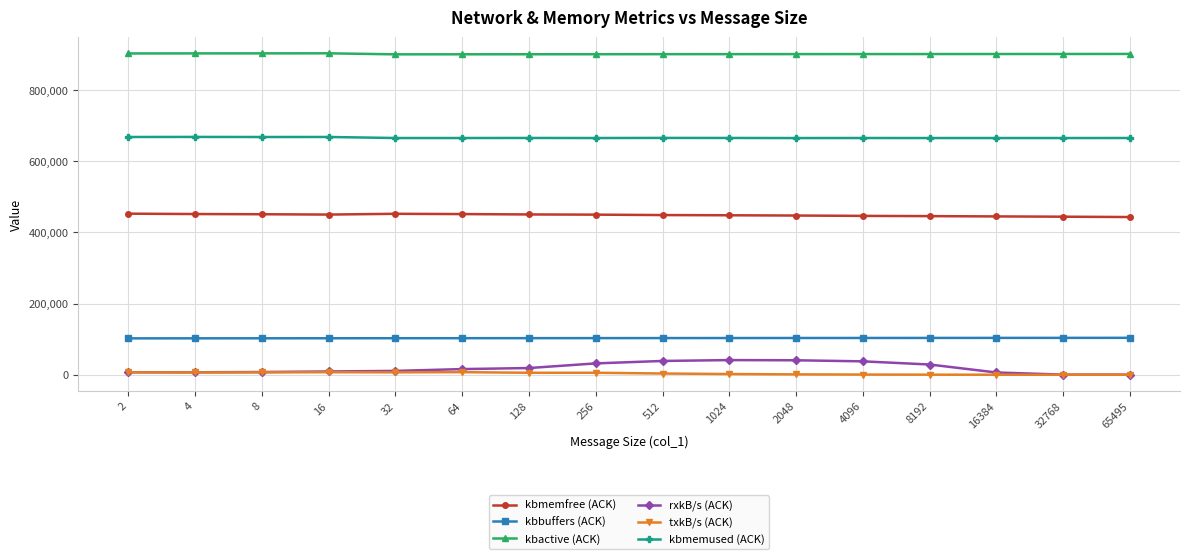

What are all the series names shown in the legend?

kbmemfree (ACK), kbbuffers (ACK), kbactive (ACK), rxkB/s (ACK), txkB/s (ACK), kbmemused (ACK)